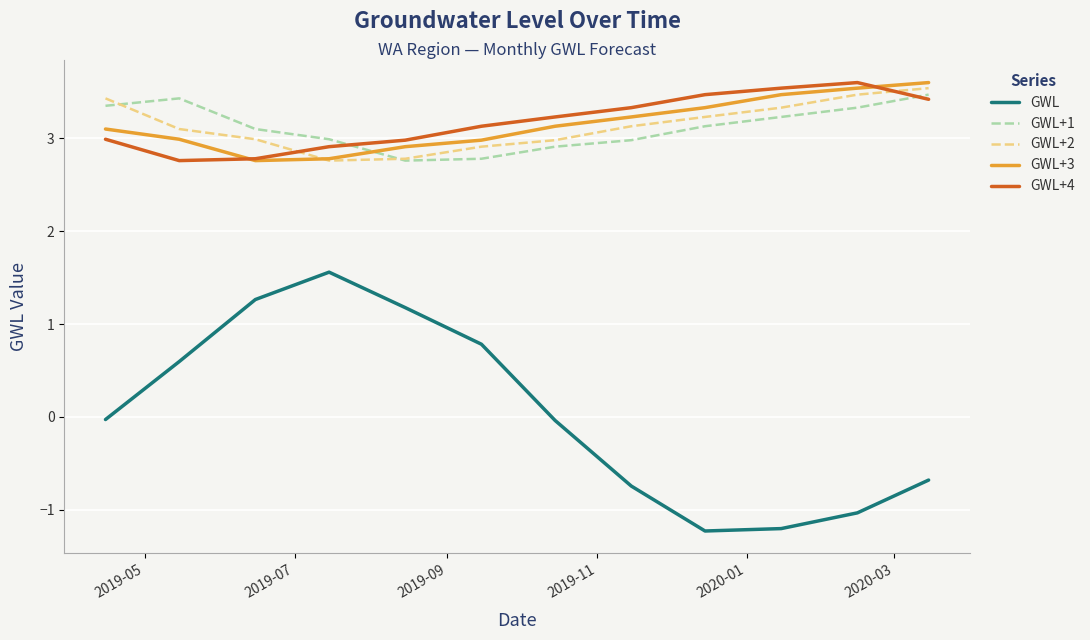

Does the chart have visible grid lines?

Yes